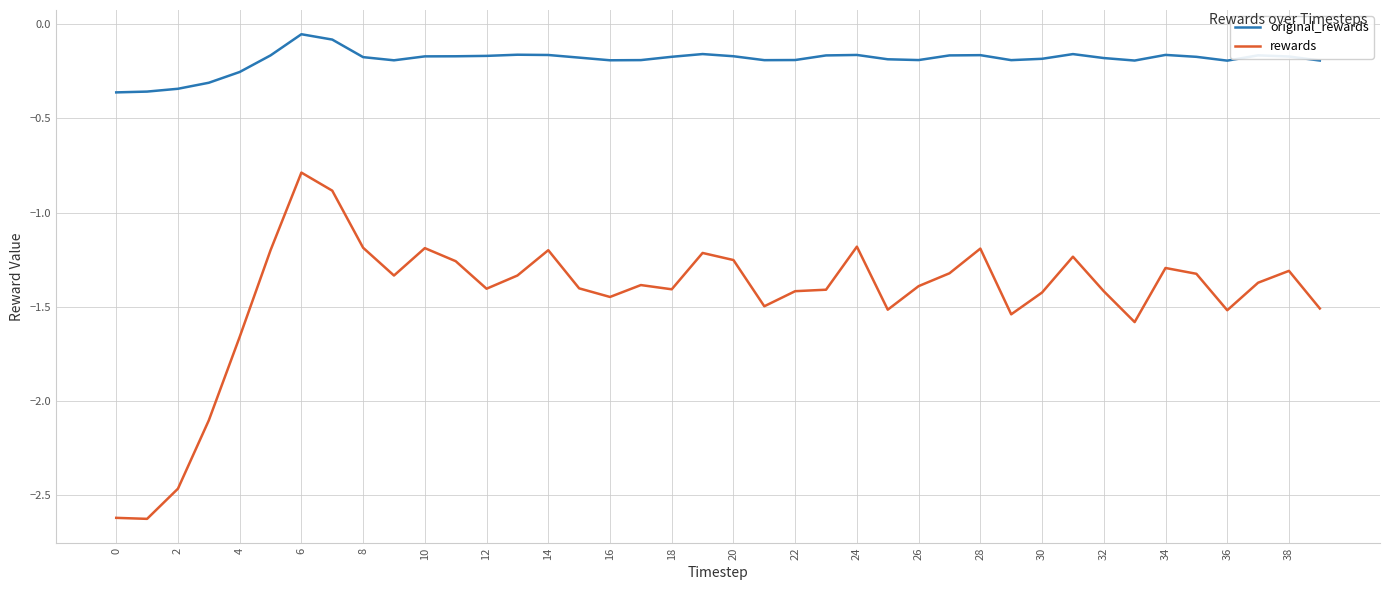

List the series in order of their overall mean, lowest first.

rewards, original_rewards